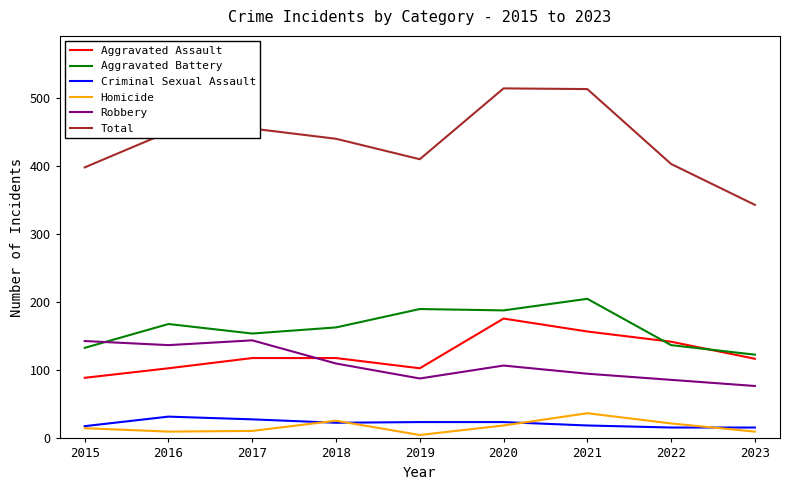

What are all the series names shown in the legend?

Aggravated Assault, Aggravated Battery, Criminal Sexual Assault, Homicide, Robbery, Total